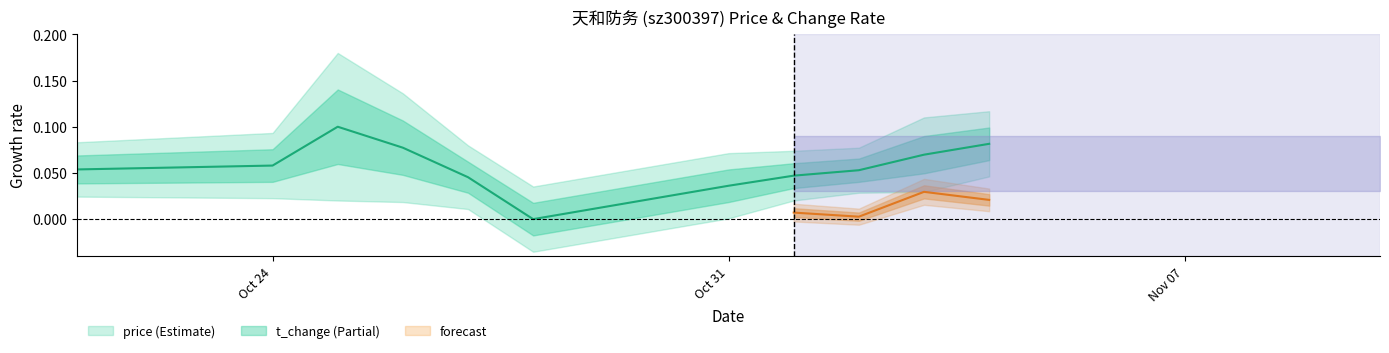

What is the average value?

0.1